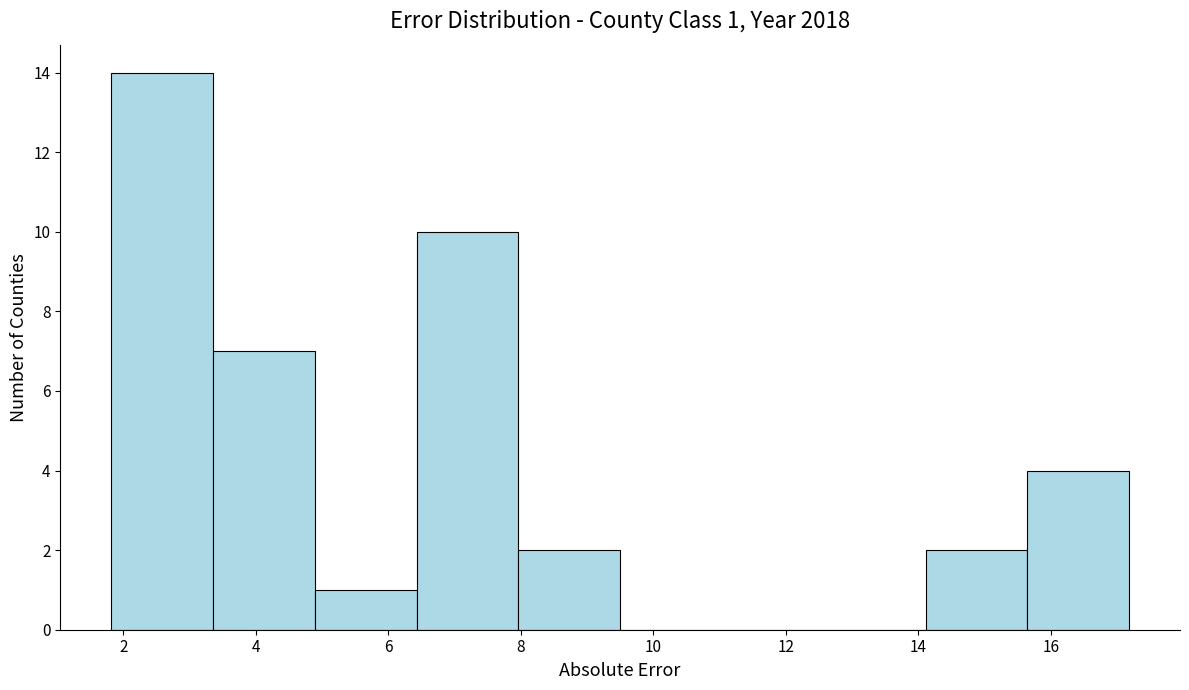

Over which range of the x-axis is the bar tallest?

1.8 to 3.4